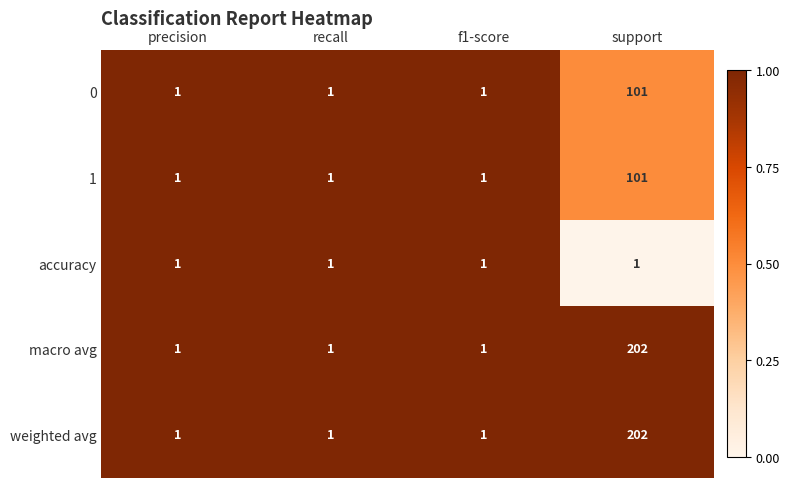

What is the maximum value for 0?

101